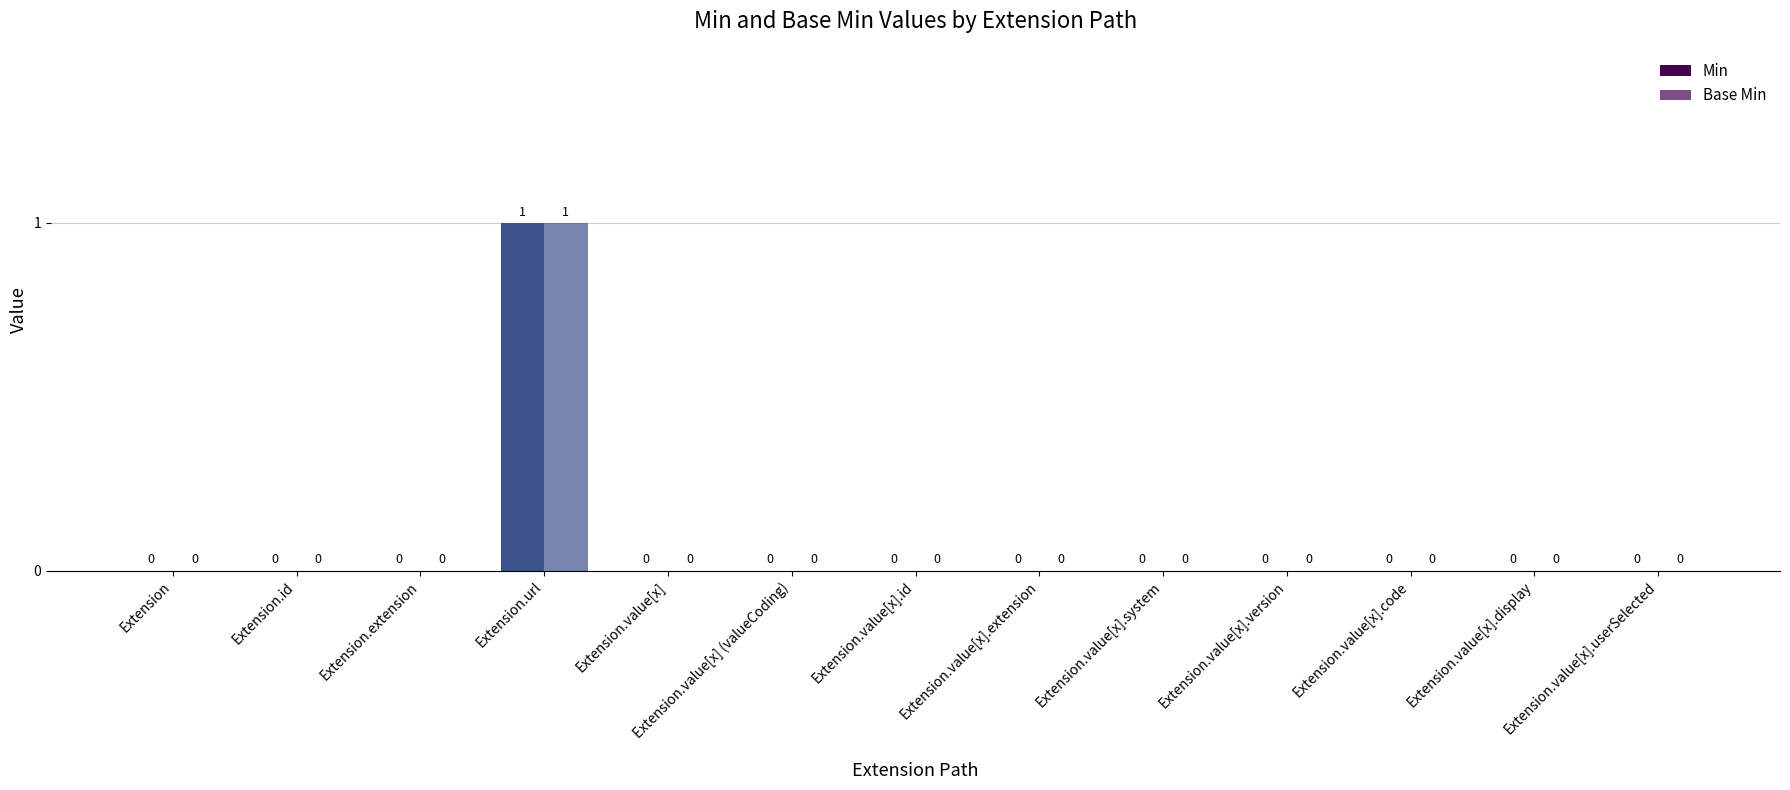

What is the value of the Min bar at the 4th from the left?

1